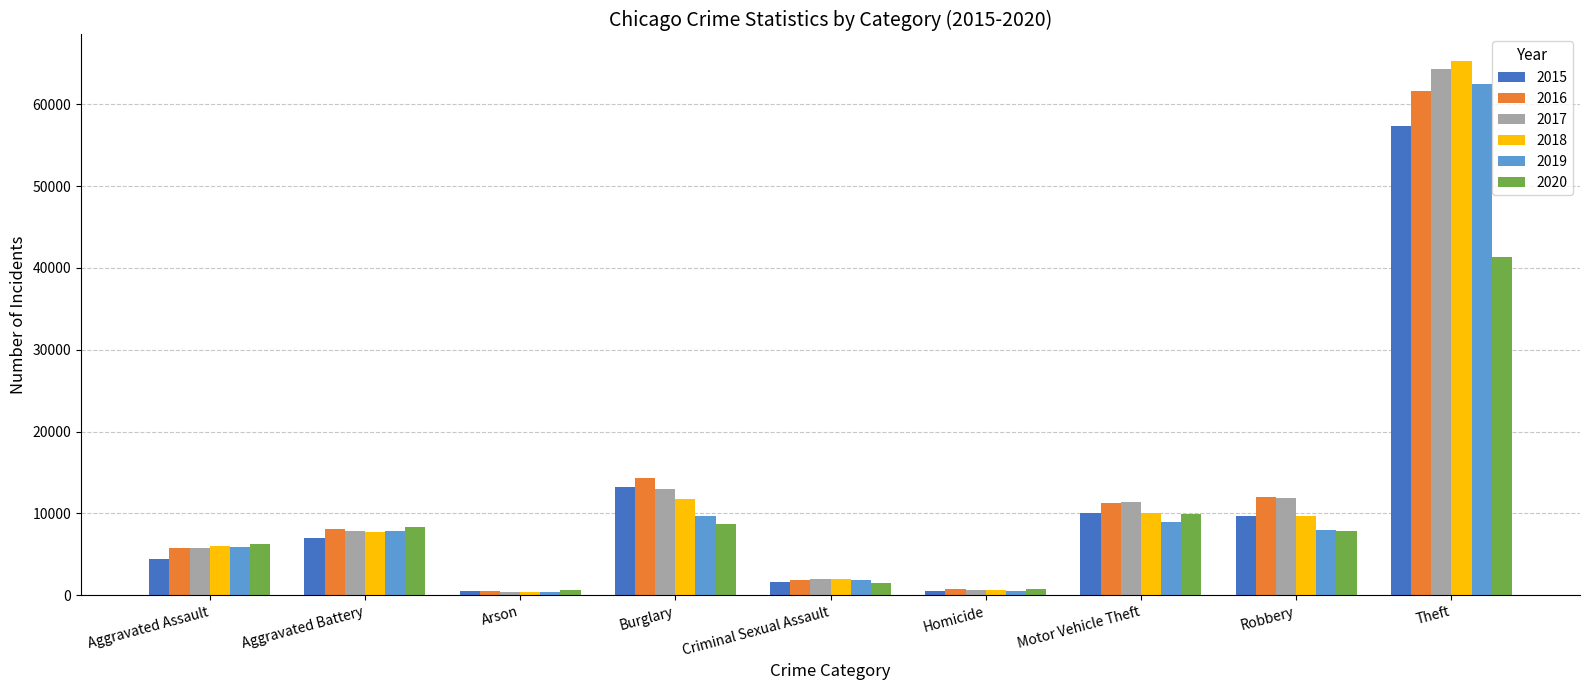

How many bars are there in total?

54